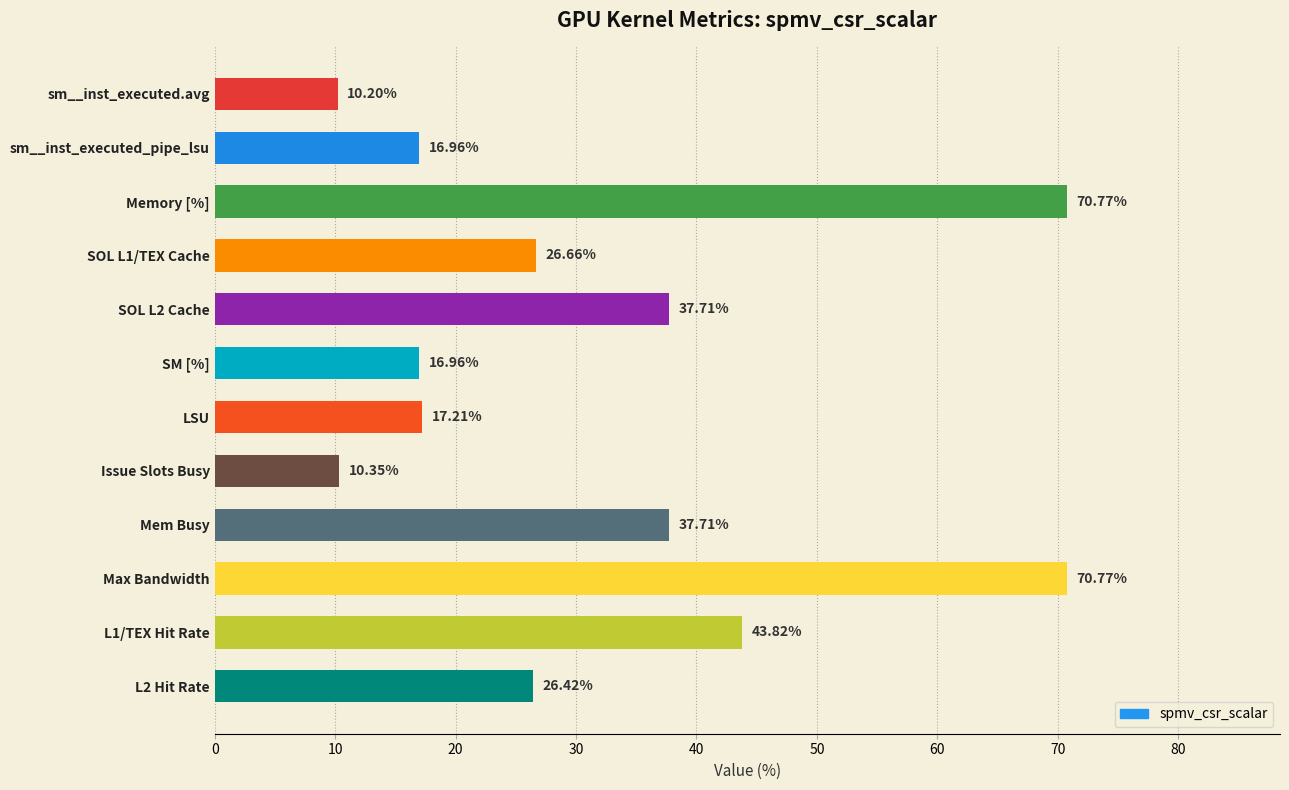

Which label corresponds to the smallest value in the chart?

sm__inst_executed.avg